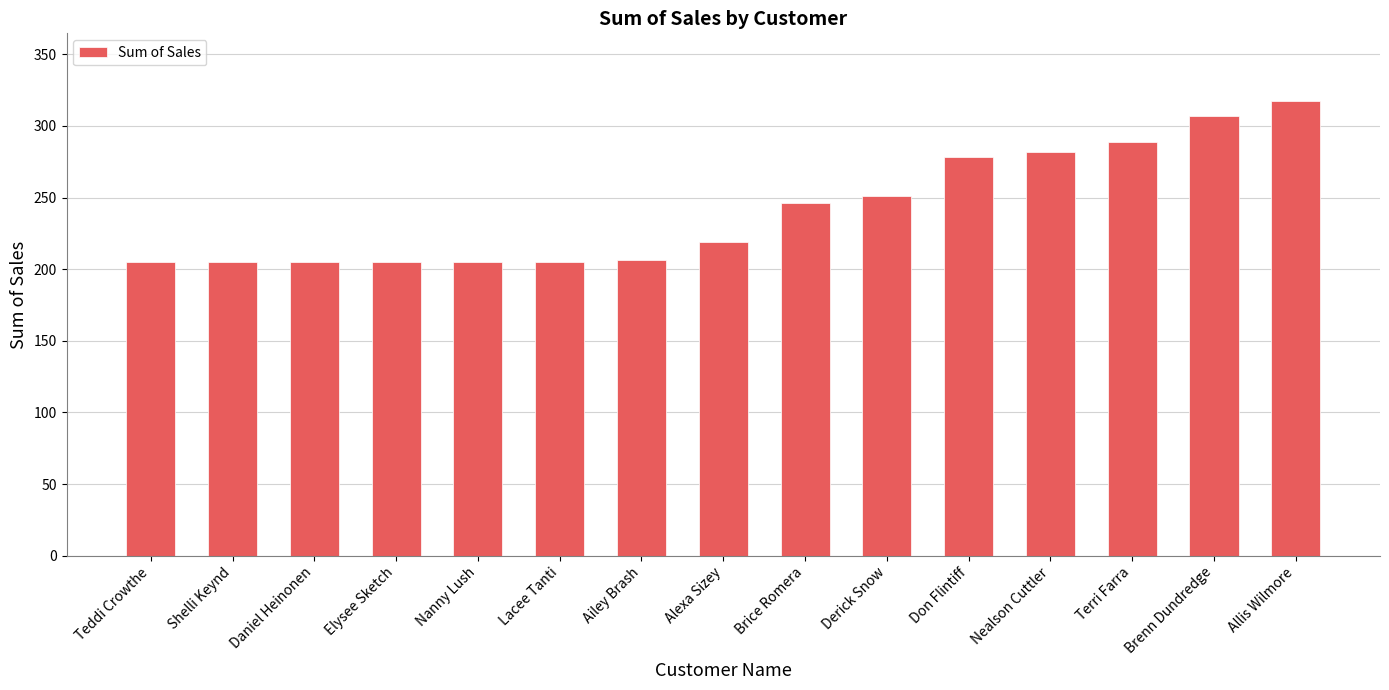

What is the minimum value shown in the chart?

204.9